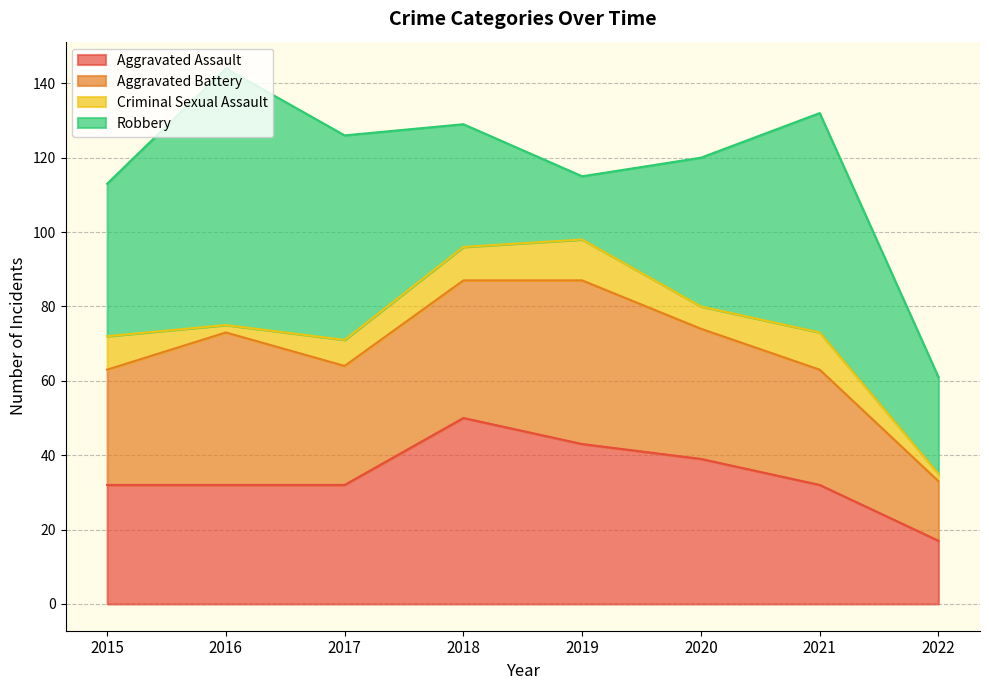

List the labels in order of Aggravated Assault value, smallest first.

2022, 2015, 2016, 2017, 2021, 2020, 2019, 2018